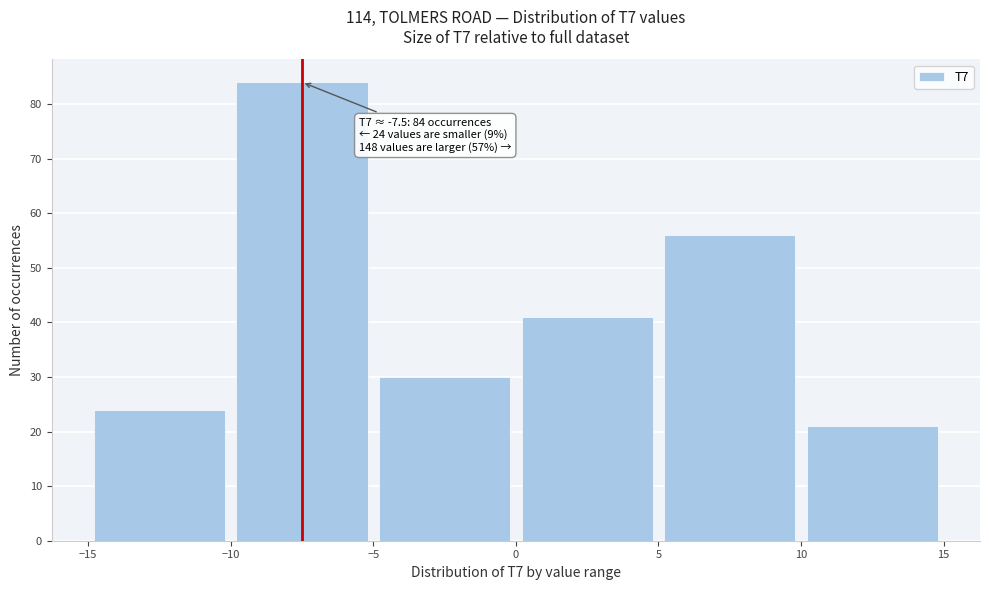

Which range on the x-axis has the tallest bar?

-10 to -5